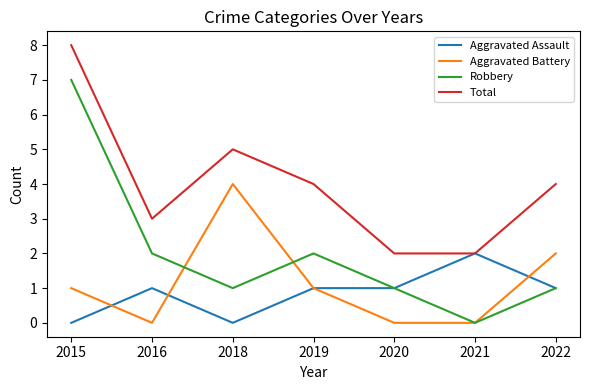

The value of Total at 2020 is 1. True or false?

False